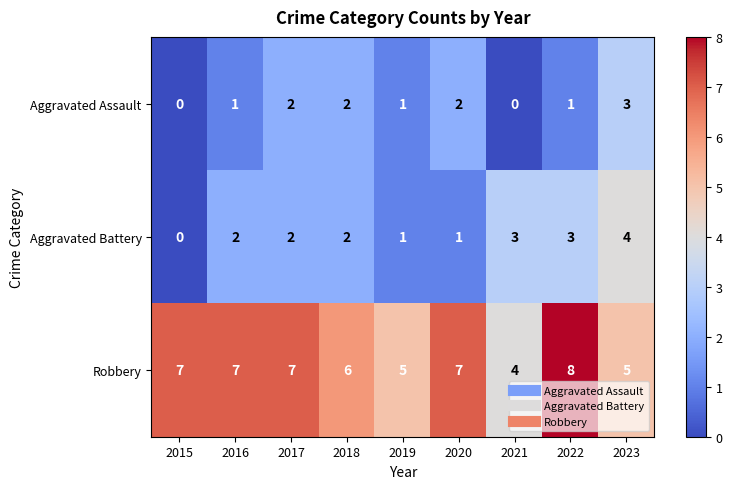

Between 2020 and 2022, which series saw the biggest shift?

Aggravated Battery